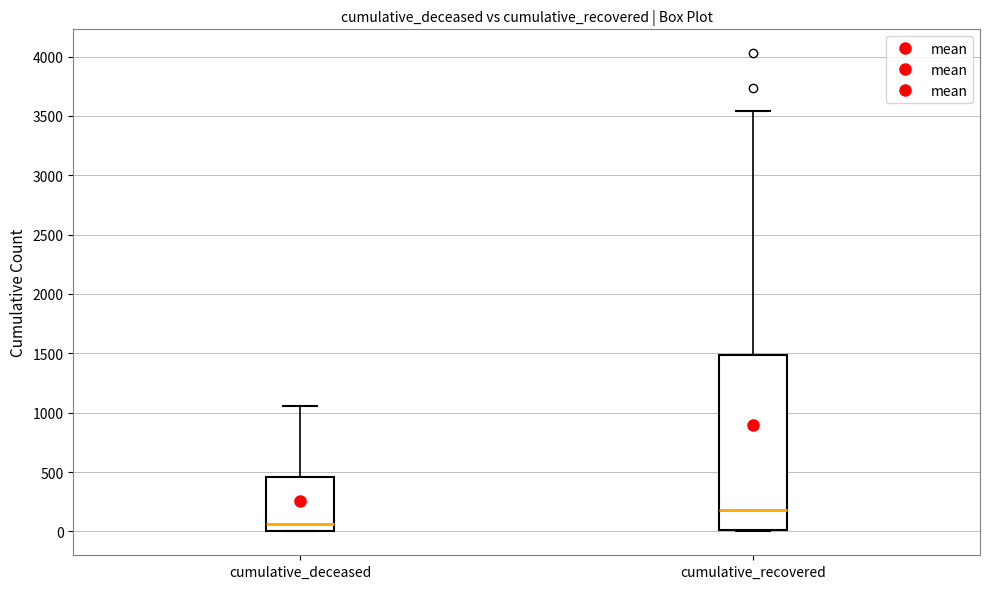

Reading left to right, transcribe this box plot: for each box, give where its median line is, the range the box spans, and where its two whiskers end, as read against the y-axis. The values are not printed on the chart, so give them approximately, as read against the axis.

cumulative_deceased: median 50, box 0 to 450, whiskers 0 to 1050
cumulative_recovered: median 200, box 0 to 1500, whiskers 0 to 3550